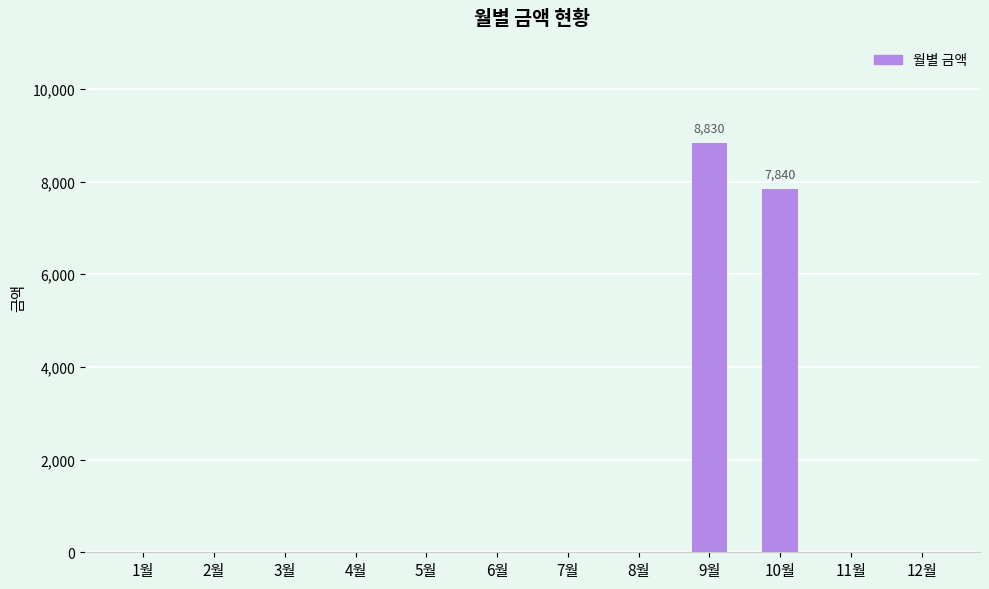

What is the sum of all values?

16670